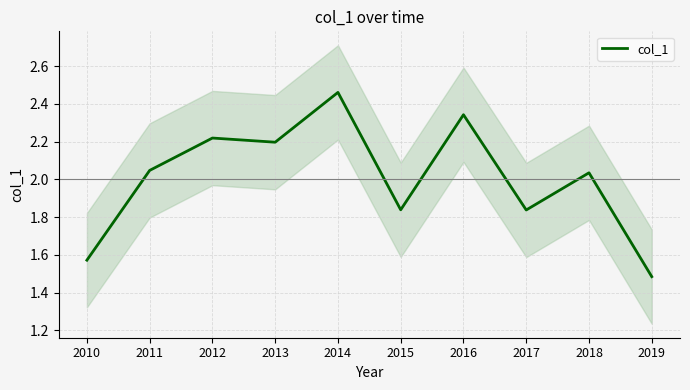

Is this an area chart (filled region under the line)?

No